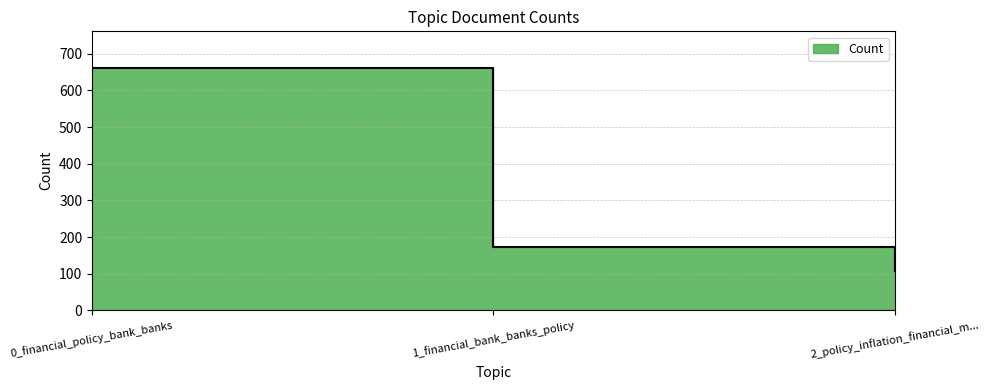

Count the number of values greater than 173.

1